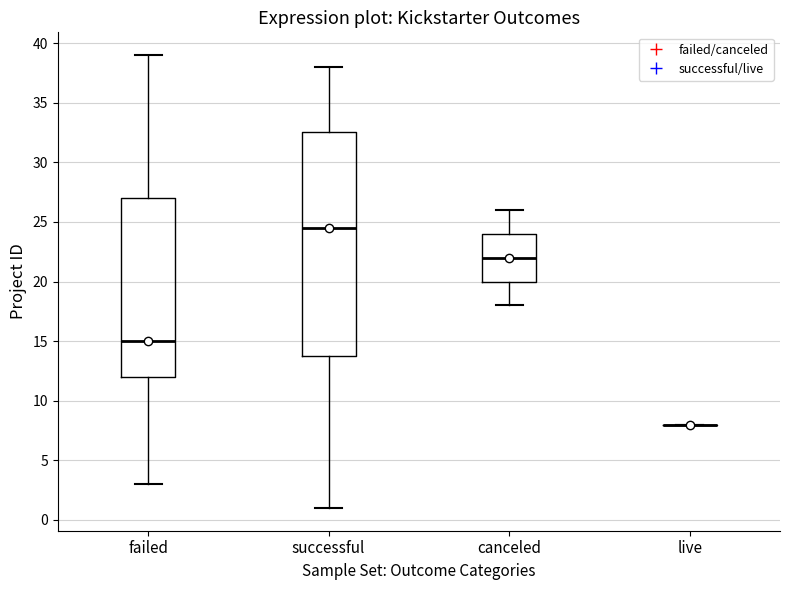

Reading left to right, transcribe this box plot: for each box, give where its median line is, the range the box spans, and where its two whiskers end, as read against the y-axis. The values are not printed on the chart, so give them approximately, as read against the axis.

failed: median 15.0, box 12.0 to 27.0, whiskers 3.0 to 39.0
successful: median 24.5, box 14.0 to 32.5, whiskers 1.0 to 38.0
canceled: median 22.0, box 20.0 to 24.0, whiskers 18.0 to 26.0
live: box collapsed to a line at 8.0, whiskers 8.0 to 8.0